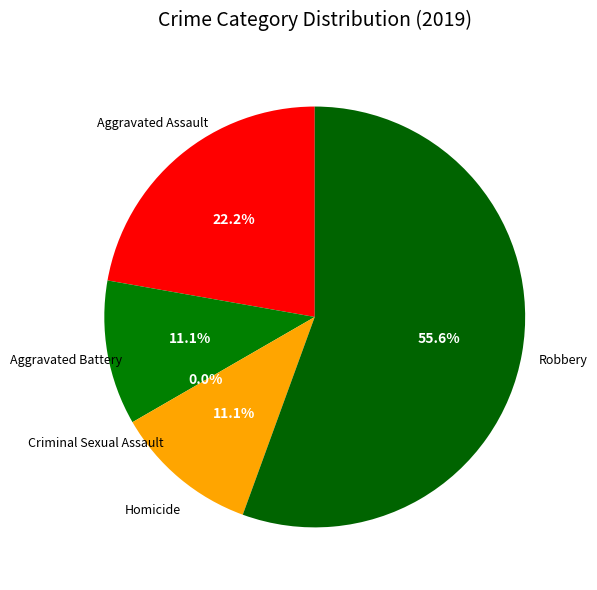

Approximately how many times larger is the value at Aggravated Assault compared to Homicide?

2.0